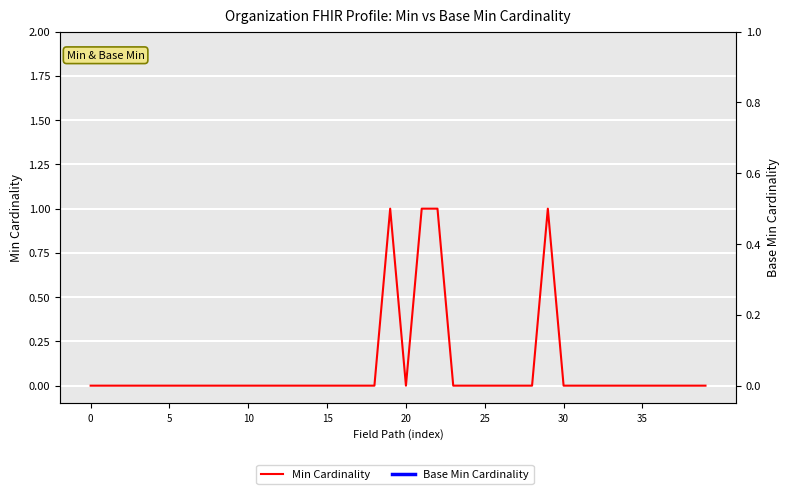

True or false: the data shows 1 at 23.

False